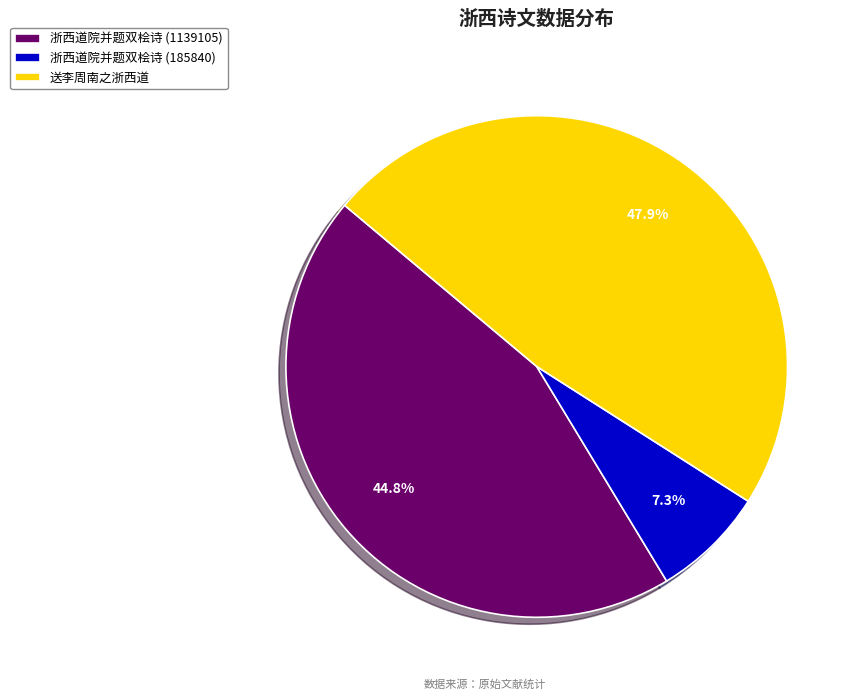

Which category has the smallest portion of the pie?

浙西道院并题双桧诗 (185840)